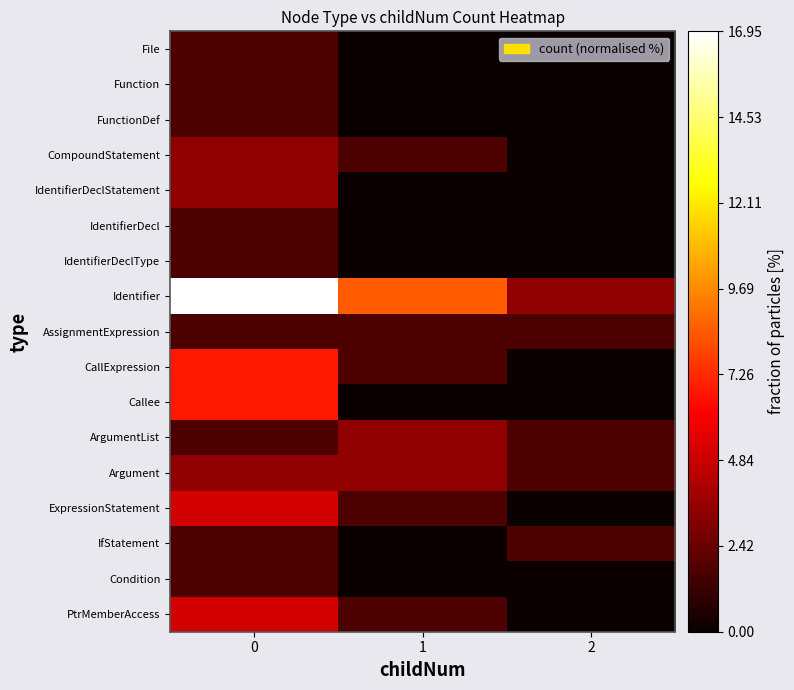

Which series has the widest spread of values?

Identifier